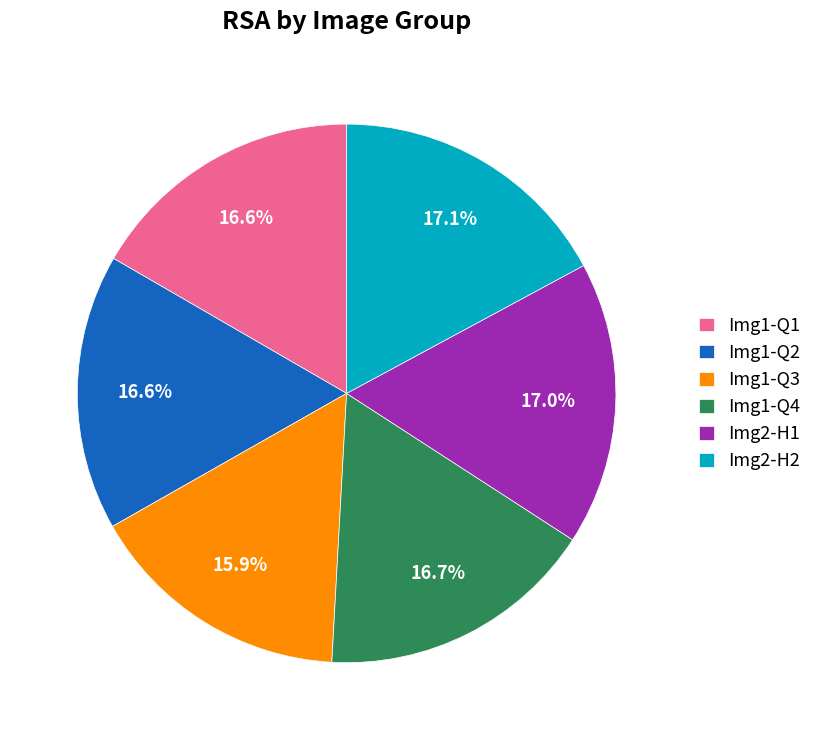

Approximately how many times larger is the value at Img1-Q3 compared to Img1-Q2?

1.0